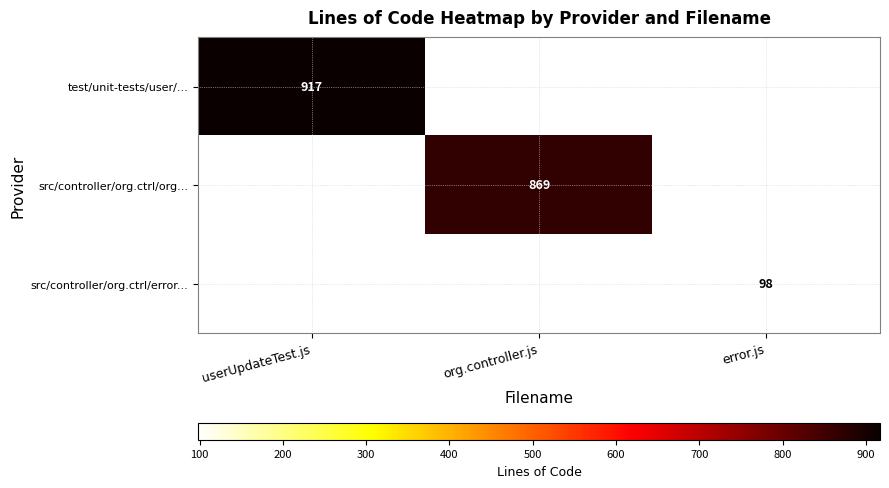

The value of test/unit-tests/user/... at userUpdateTest.js is 917. True or false?

True